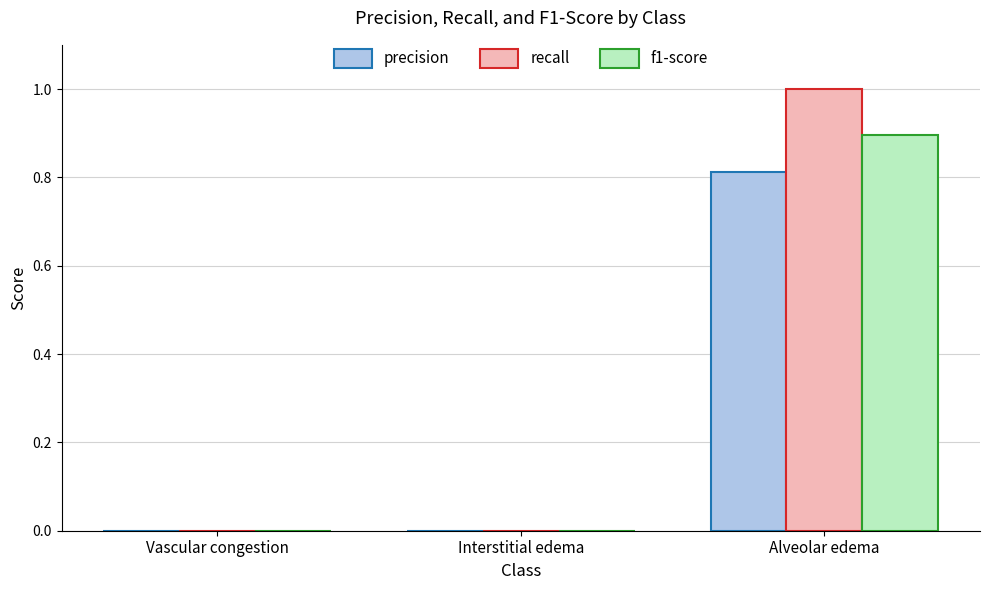

Between Interstitial edema and Alveolar edema, which series saw the biggest shift?

recall